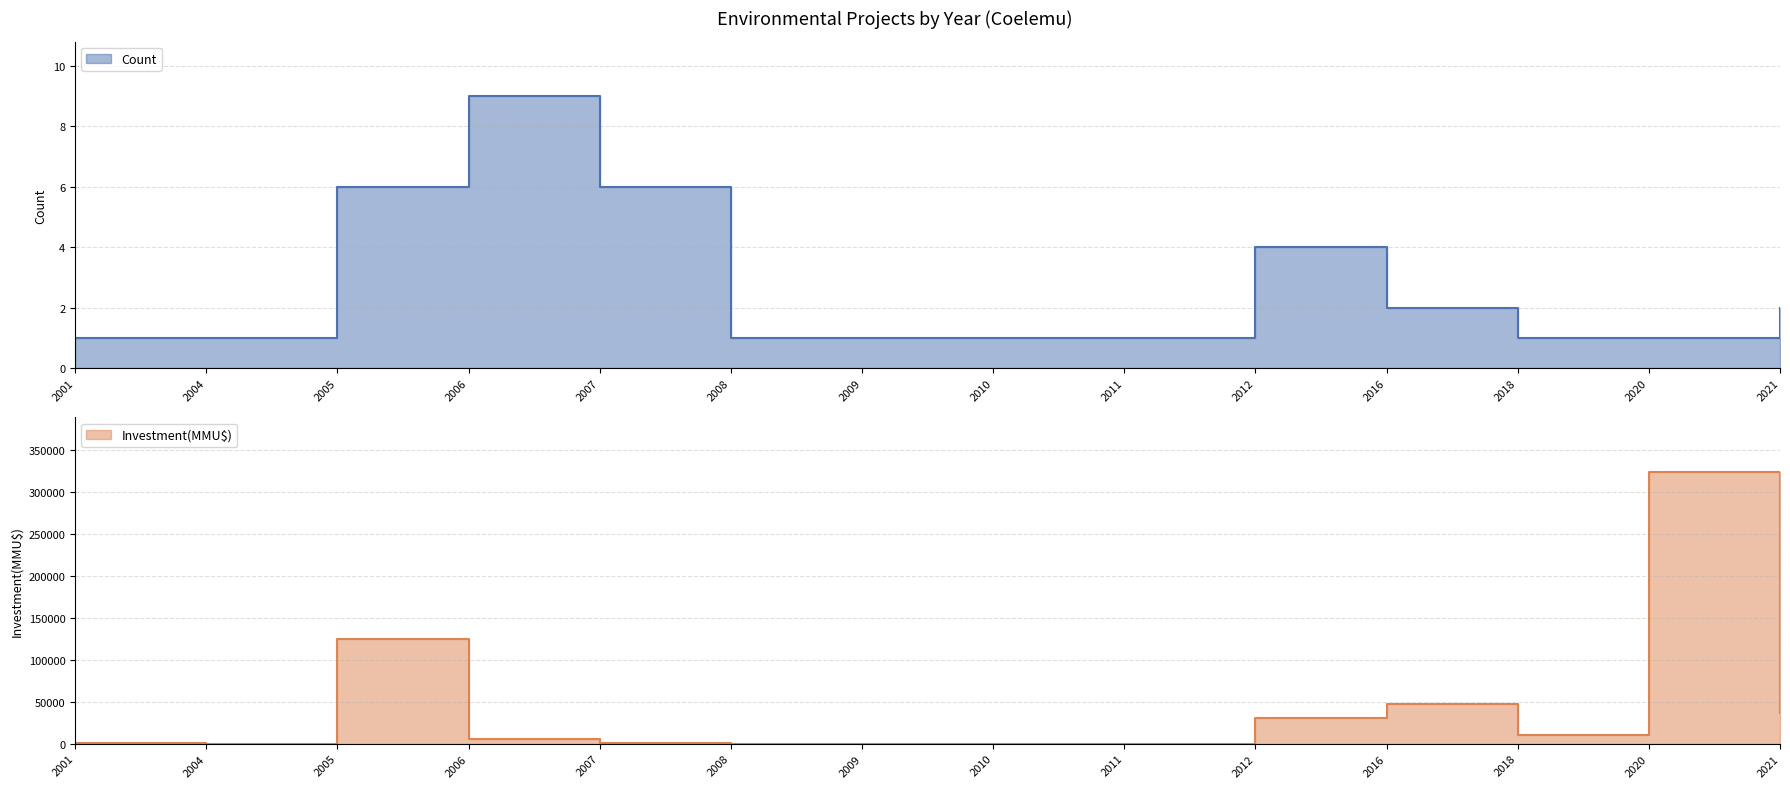

Is it true that Investment(MMU$) equals 5382 at 2006?

True